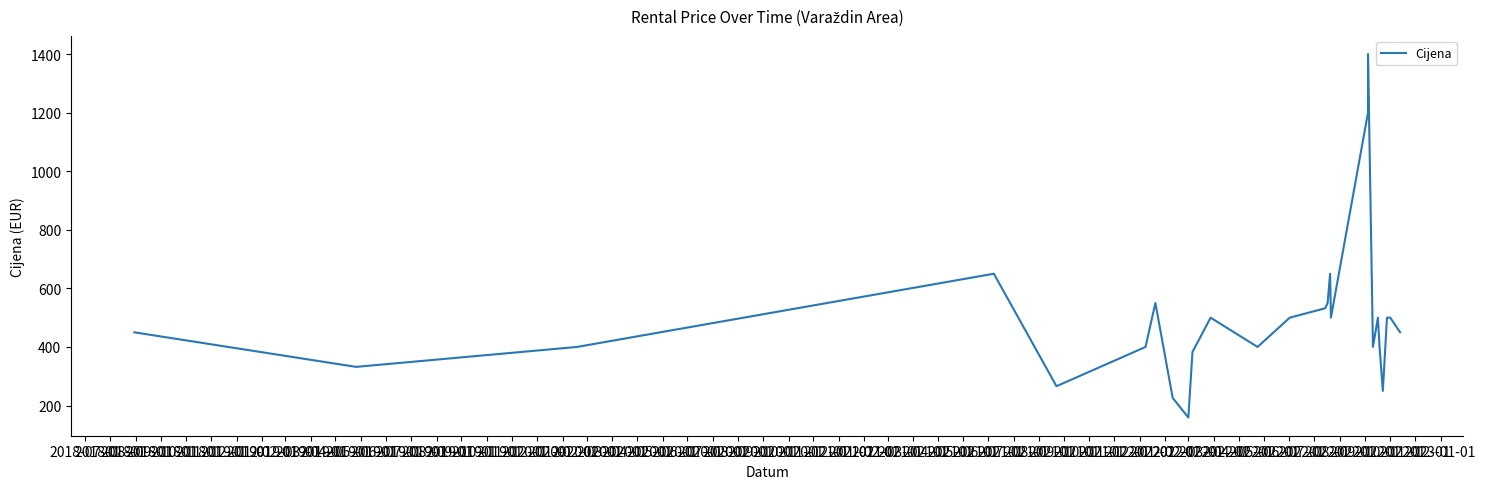

Between 2019-12-01 and 2019-01-01, which is larger?

2019-12-01